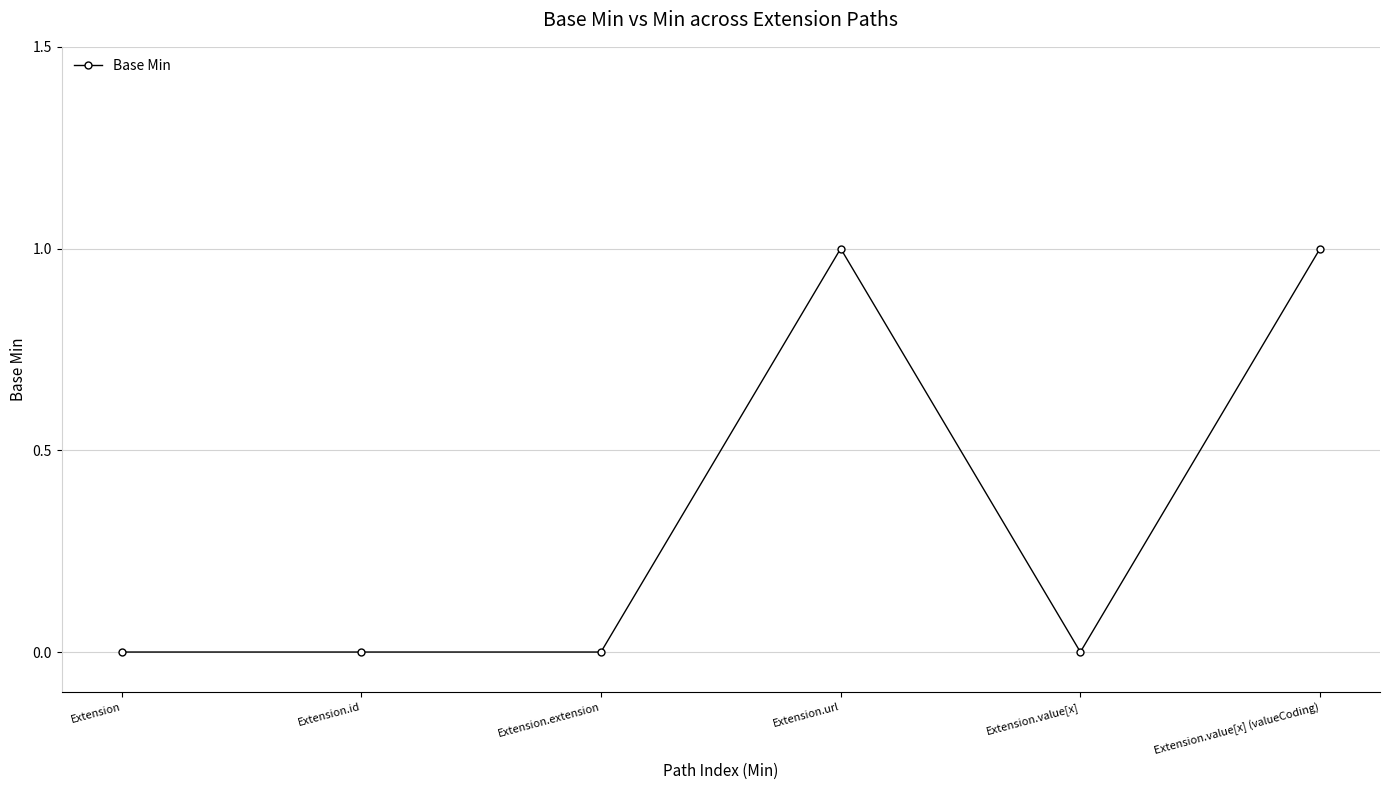

What is the label of the 2nd point from the left?

Extension.id